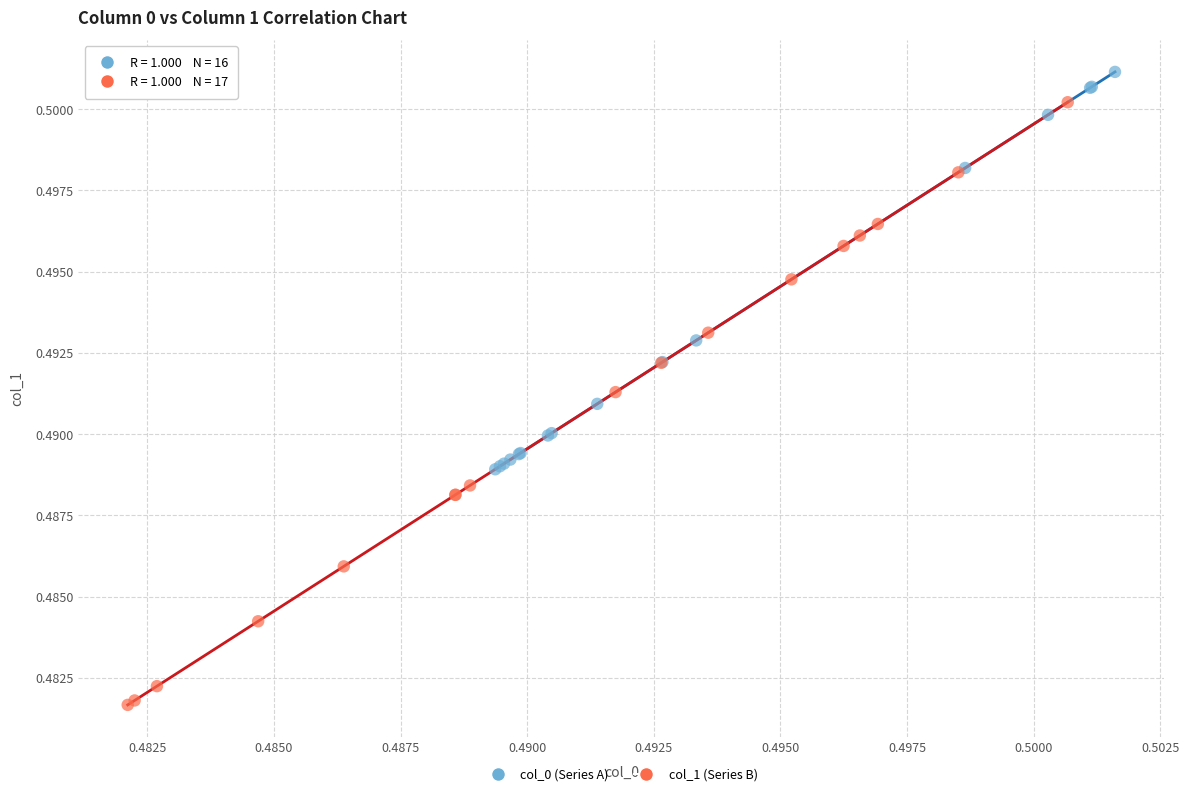

Which series has the widest spread of Y values?

col_1 (Series B)